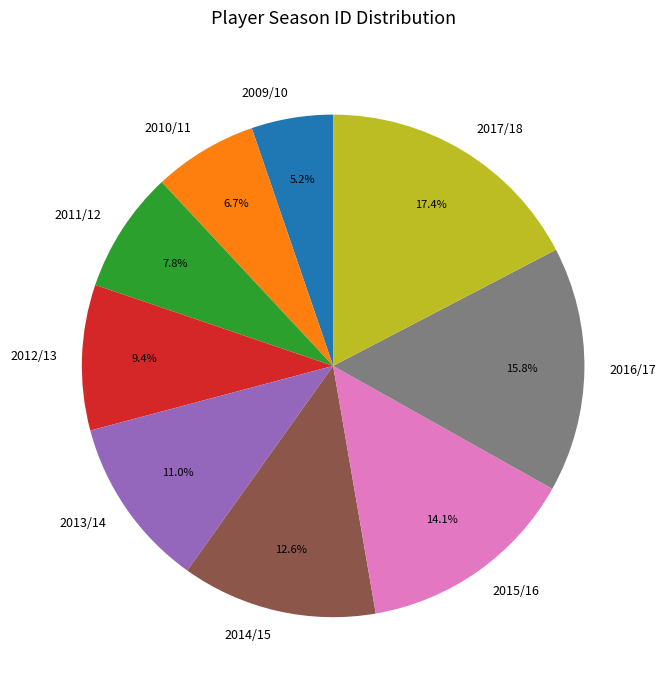

Which has a higher value, 2017/18 or 2014/15?

2017/18